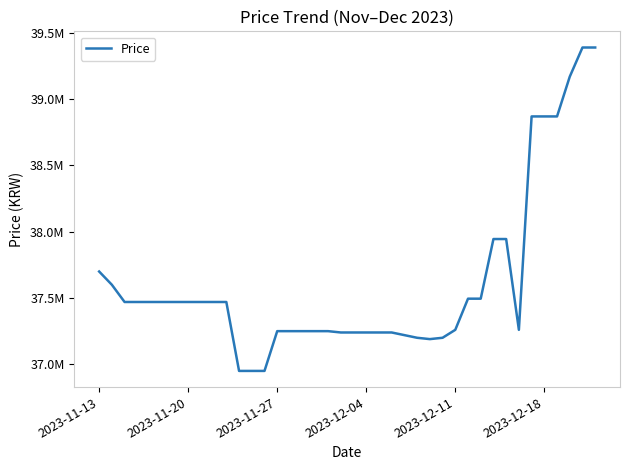

Reading left to right, list all the values displayed in this chart.

37700000	37600000	37470000	37470000	37470000	37470000	37470000	37470000	37470000	37470000	37470000	36950000	36950000	36950000	37250000	37250000	37250000	37250000	37250000	37240000	37240000	37240000	37240000	37240000	37220000	37200000	37190000	37200000	37260000	37495000	37495000	37945000	37945000	37260000	38870000	38870000	38870000	39170000	39390000	39390000